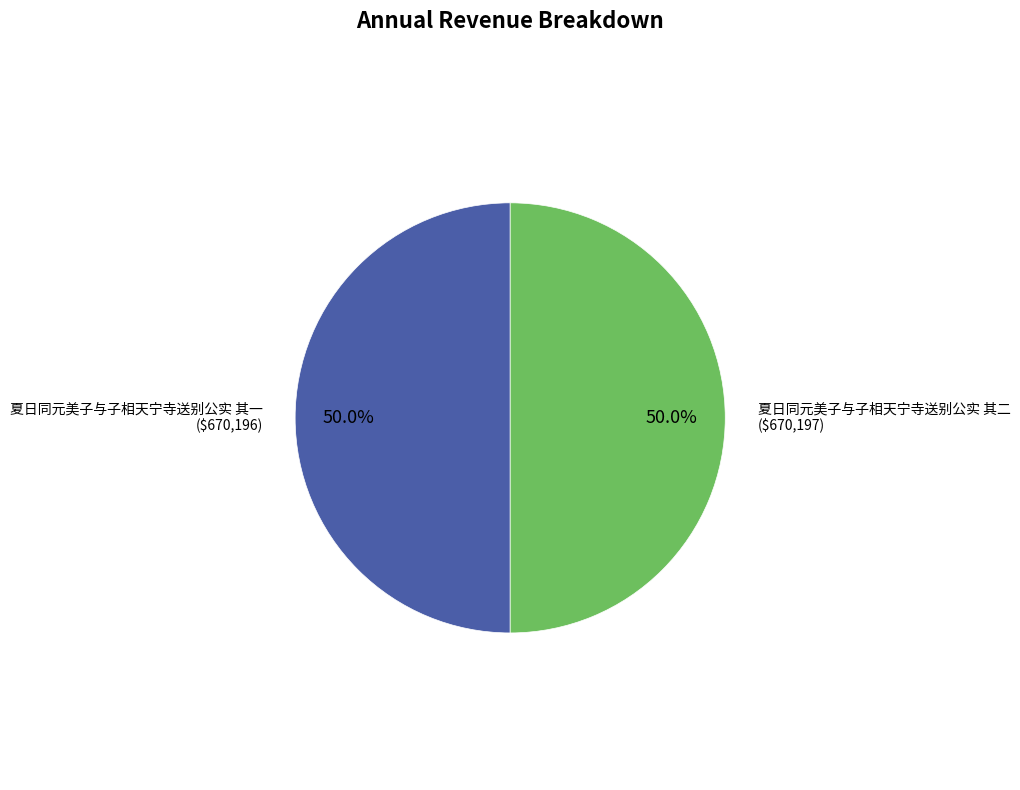

How many segments does this pie chart have?

2